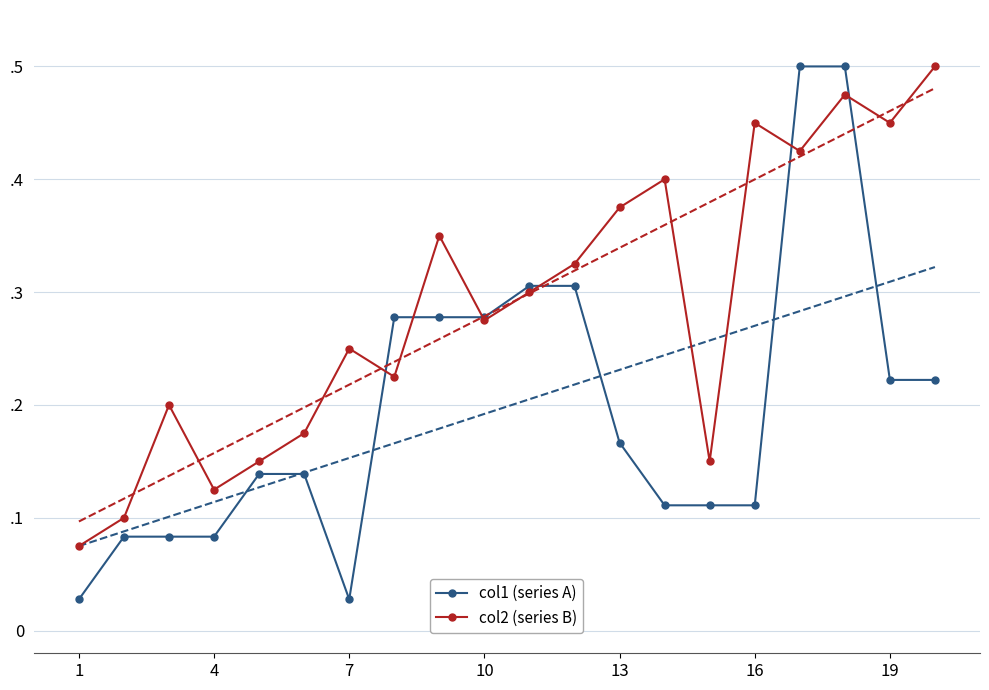

What is the total value across all series at 7?

0.3